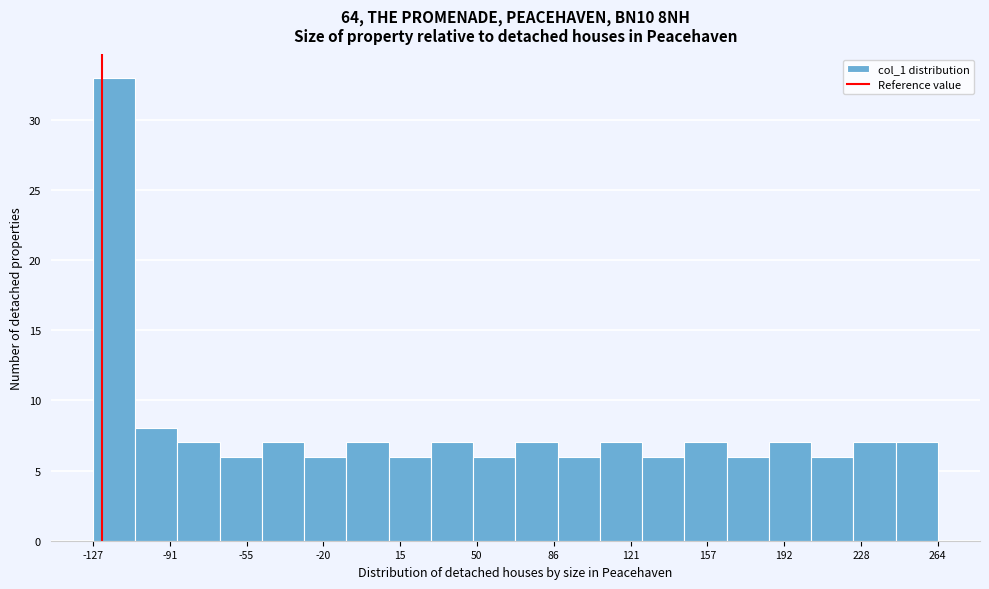

Around what value on the x-axis is the tallest bar? Give the approximate position of its centre, as read against the axis.

-115